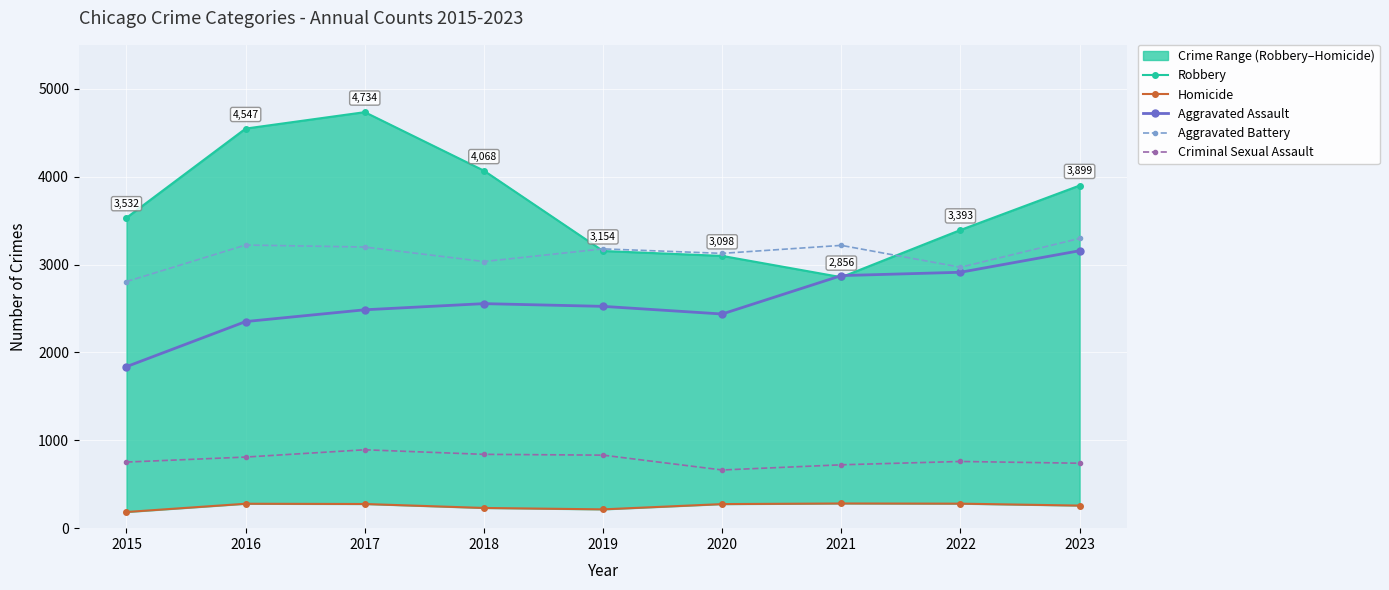

Is this an area chart (filled region under the line)?

No